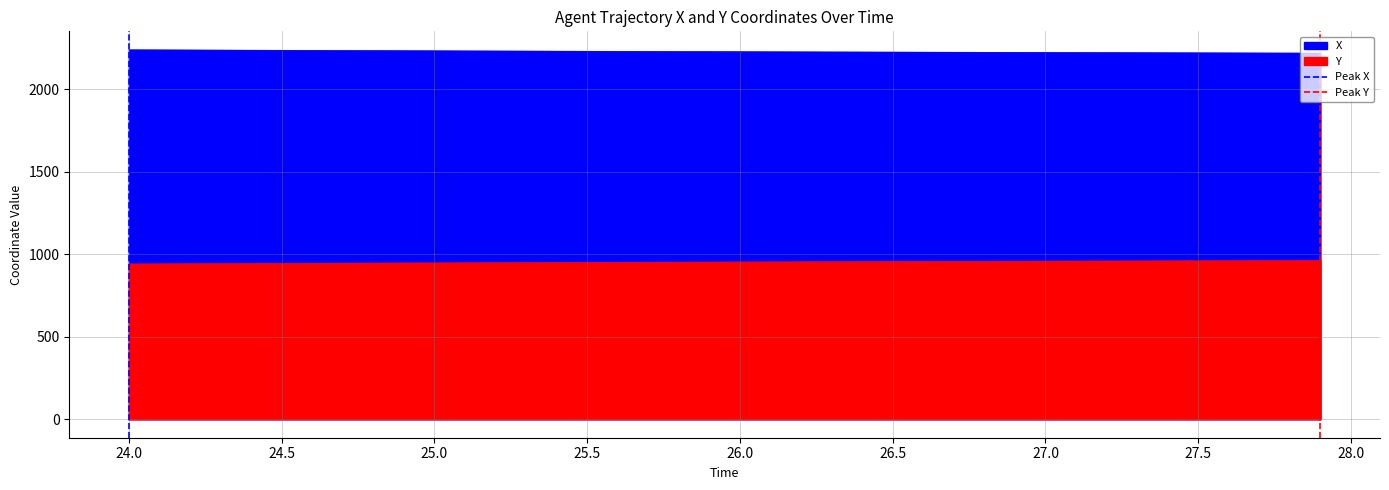

Count the number of data series in this chart.

2